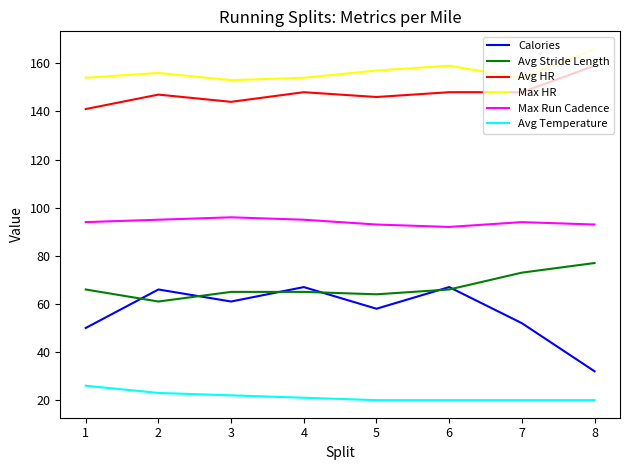

Between 4 and 8, which series saw the biggest shift?

Calories